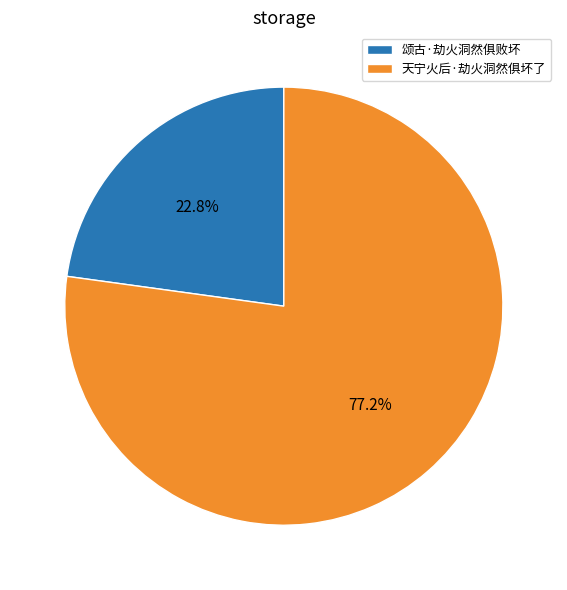

What percentage is the 天宁火后·劫火洞然俱坏了 slice, to the nearest percent?

77%